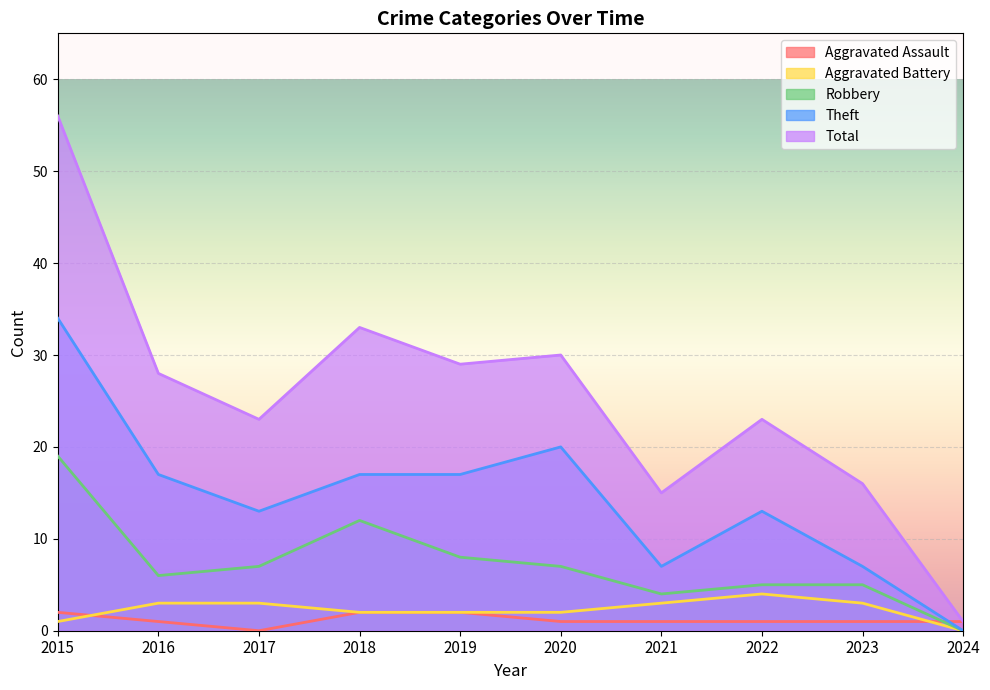

True or false: Theft and Robbery intersect in this chart.

False